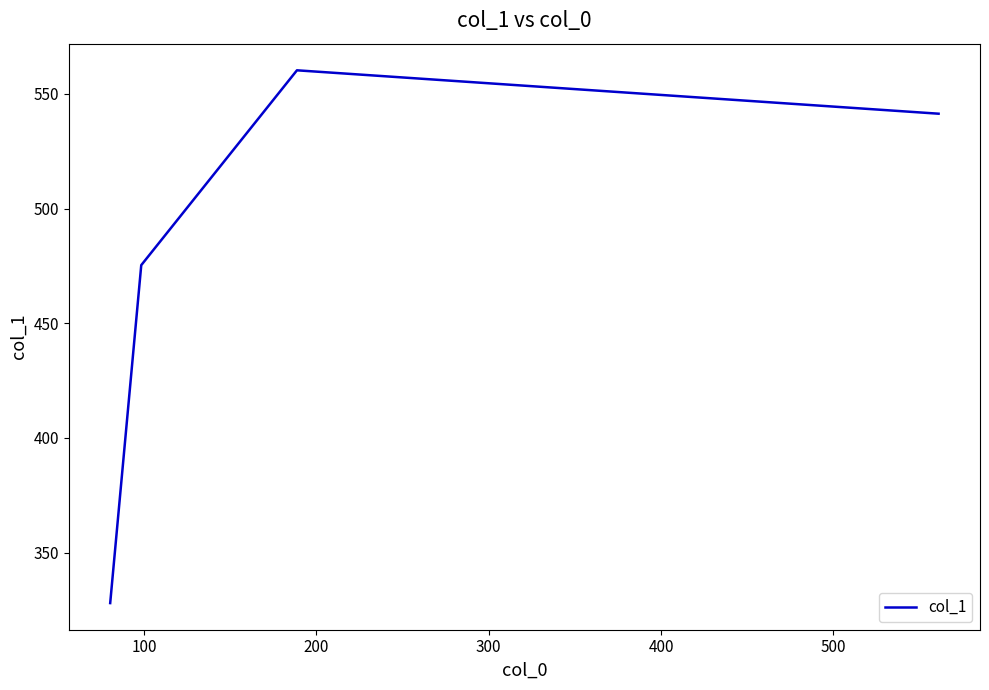

What is the maximum value shown in the chart?

560.3